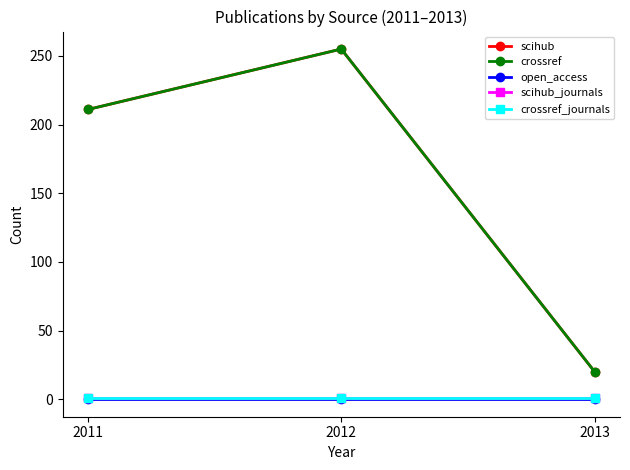

At which label does crossref first exceed 211?

2012